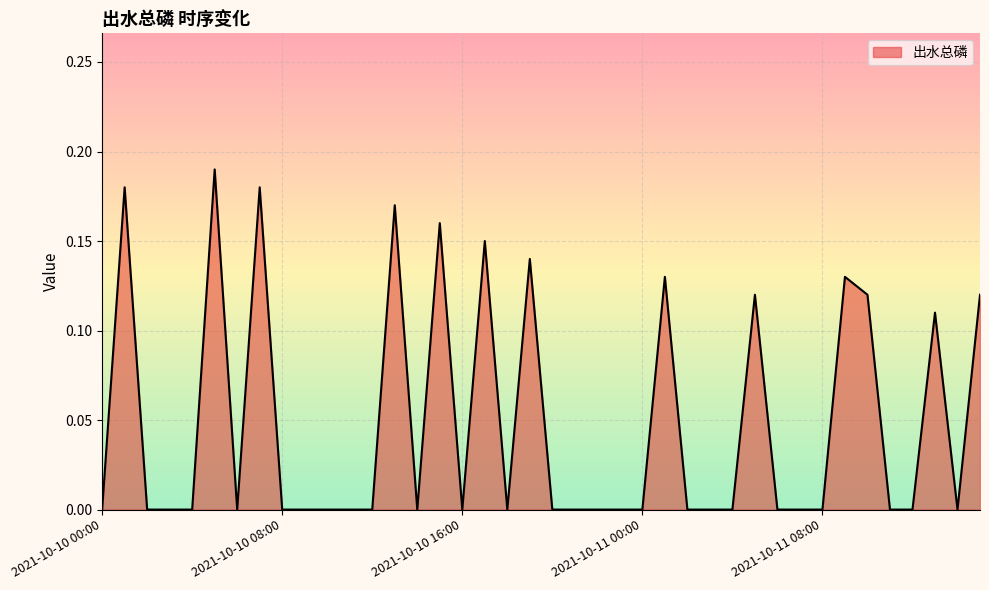

At which category does the data reach its first local peak?

2021-10-10 01:00